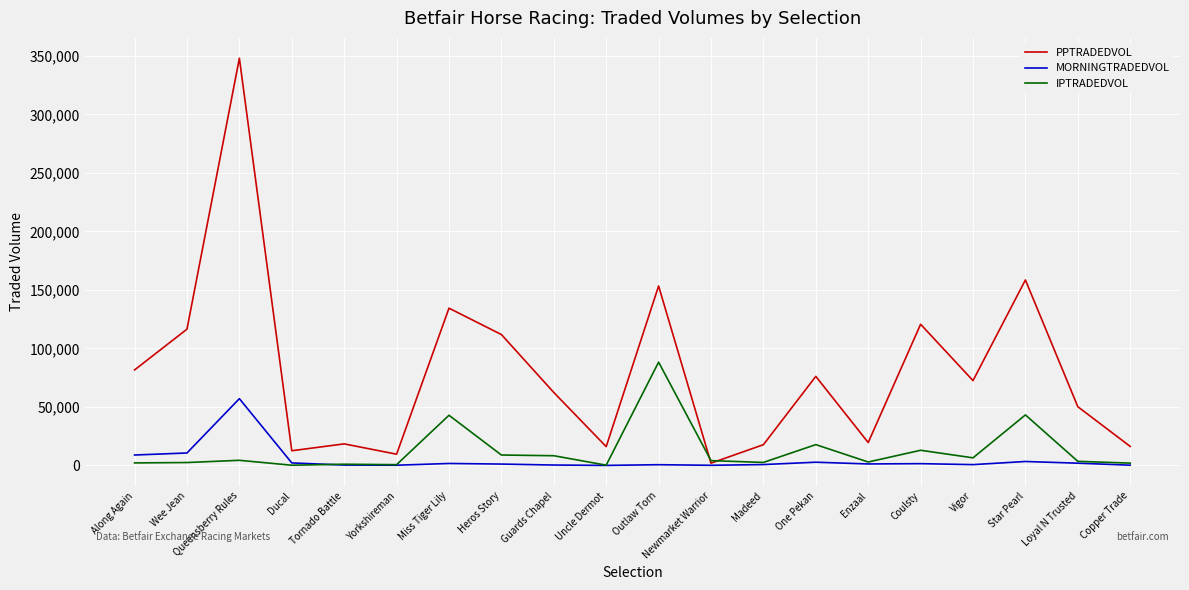

How many values in the PPTRADEDVOL series are below 72494?

10